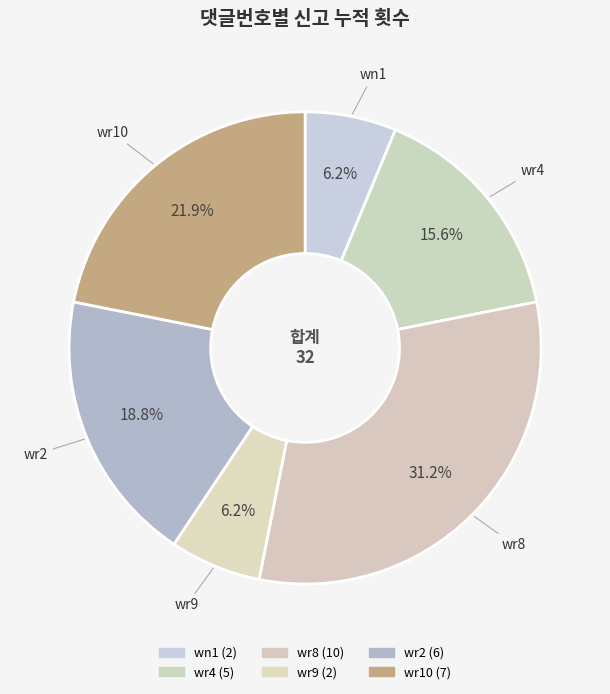

Do wr4 and wr8 together represent more than half of the pie?

No